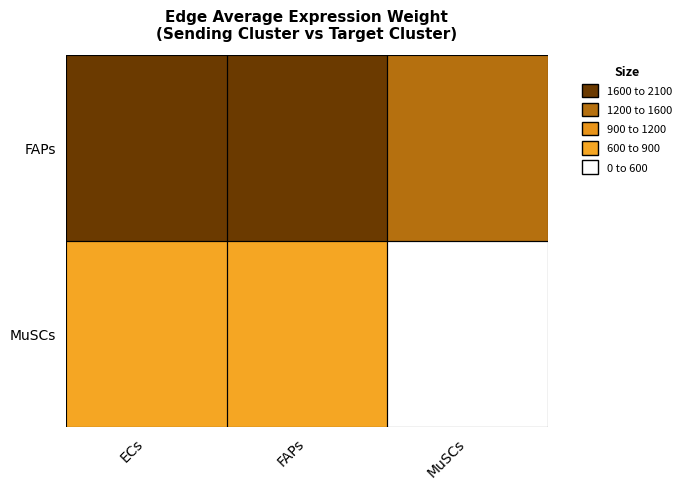

At ECs, list the series in order from largest to smallest.

FAPs, MuSCs